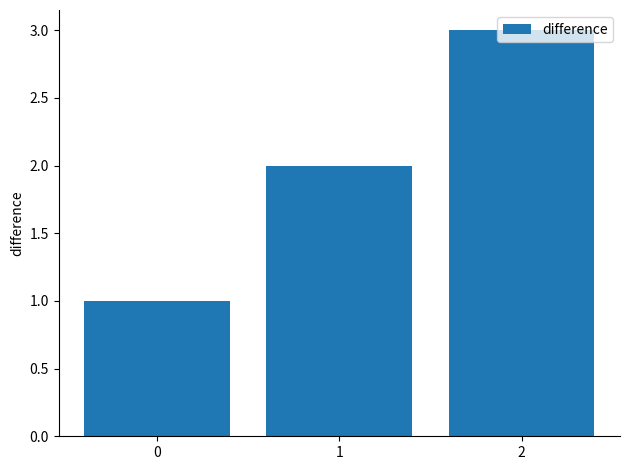

What is the greatest value displayed?

3